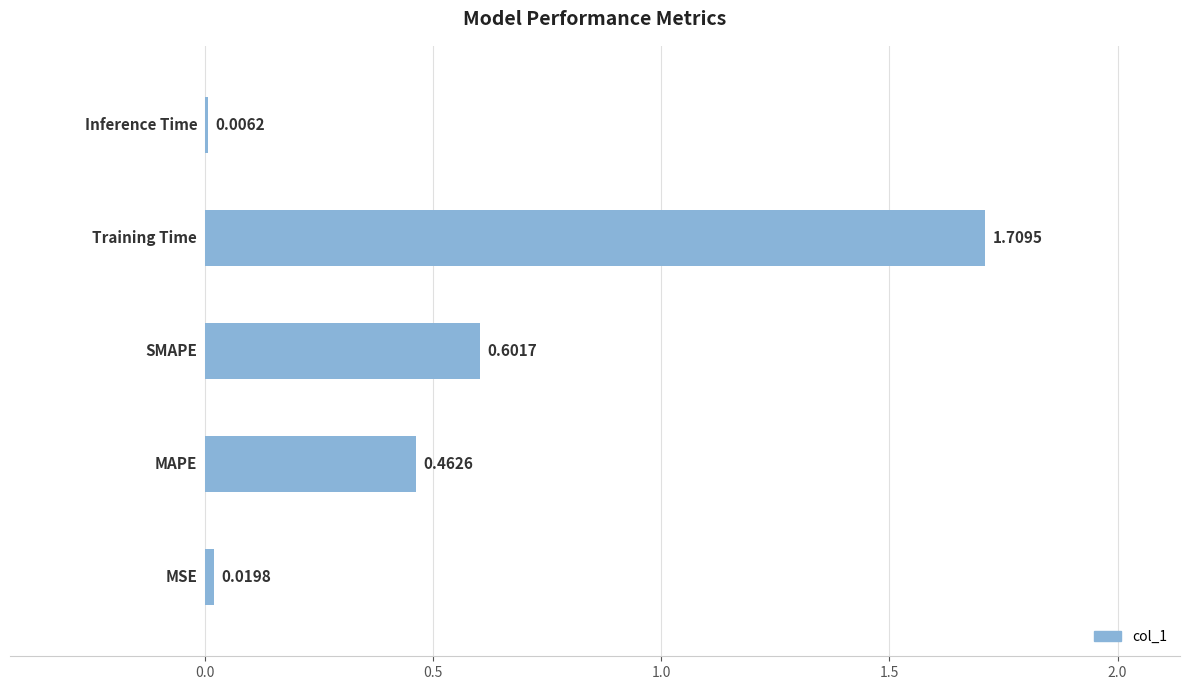

How many distinct data groups are displayed?

1